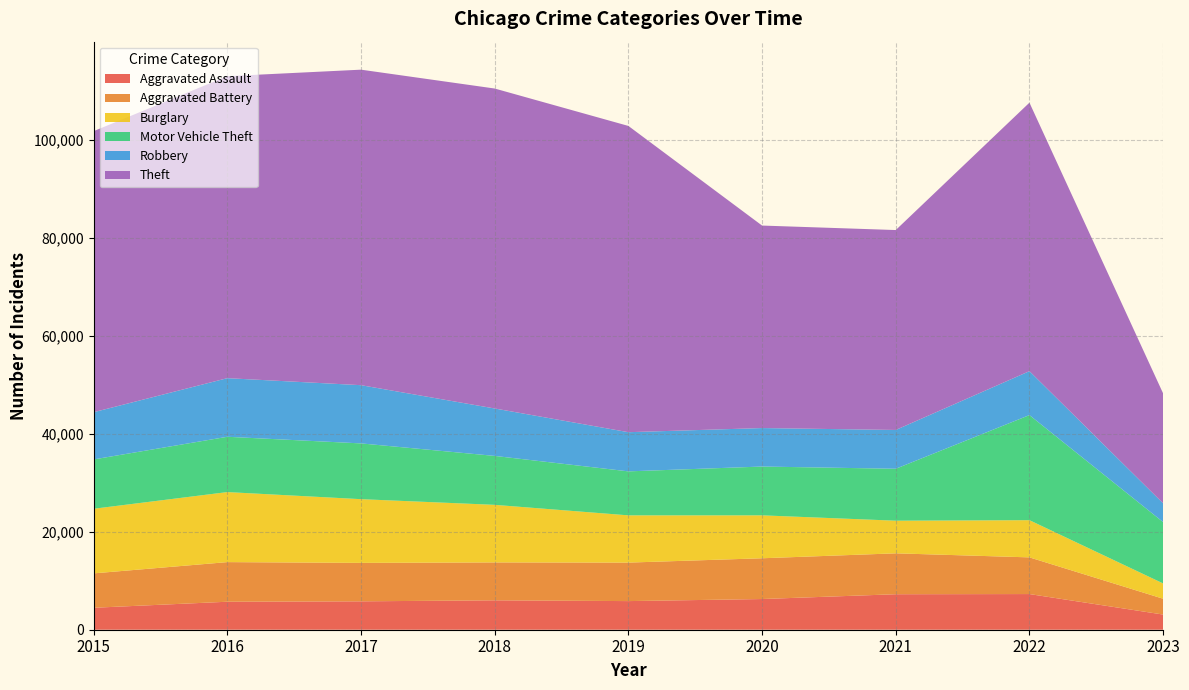

Reading left to right, list all the values displayed in this chart.

Aggravated Assault: 2015=4480	2016=5712	2017=5793	2018=6001	2019=5841	2020=6263	2021=7243	2022=7277	2023=3095
Aggravated Battery: 2015=7018	2016=8085	2017=7845	2018=7734	2019=7857	2020=8319	2021=8346	2022=7487	2023=3230
Burglary: 2015=13184	2016=14289	2017=13001	2018=11746	2019=9639	2020=8757	2021=6658	2022=7589	2023=3118
Motor Vehicle Theft: 2015=10068	2016=11286	2017=11380	2018=9985	2019=8977	2020=9958	2021=10599	2022=21444	2023=12521
Robbery: 2015=9638	2016=11960	2017=11880	2018=9680	2019=7994	2020=7855	2021=7917	2022=8965	2023=3827
Theft: 2015=57350	2016=61620	2017=64382	2018=65286	2019=62491	2020=41319	2021=40792	2022=54785	2023=22424